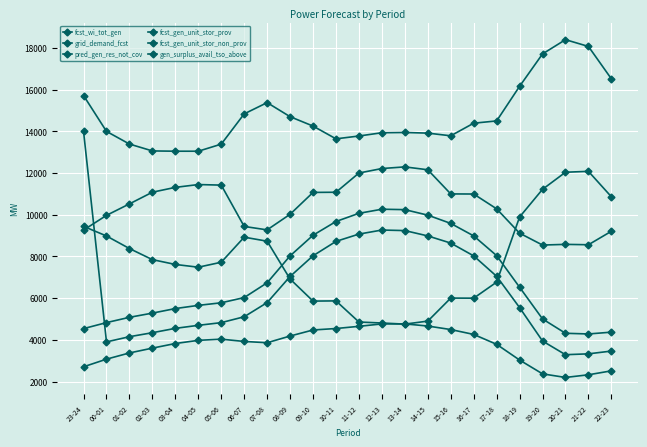

How many lines are shown in the chart?

6